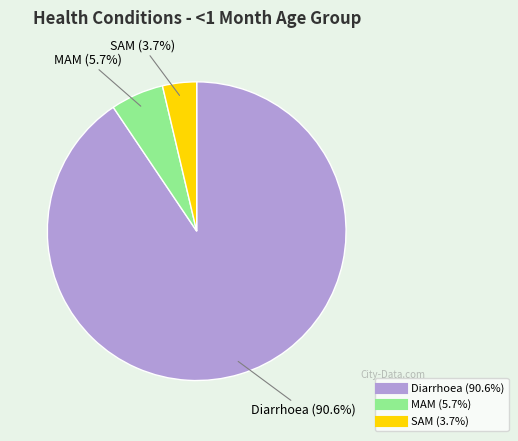

To the nearest percent, what portion does SAM represent?

4%